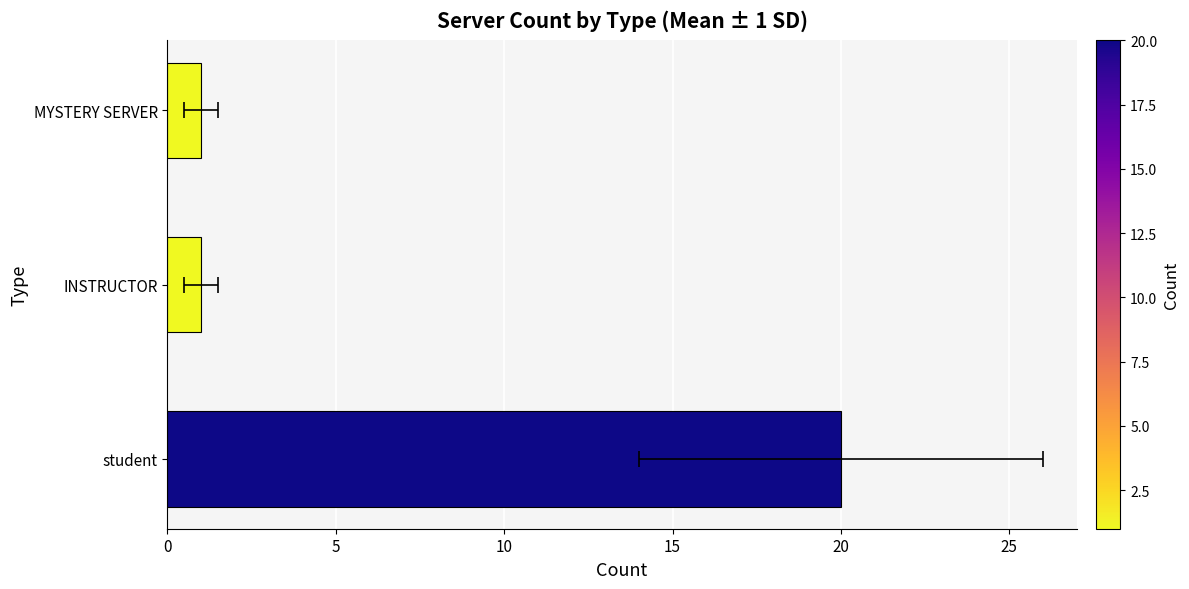

How many data points are above 1?

1